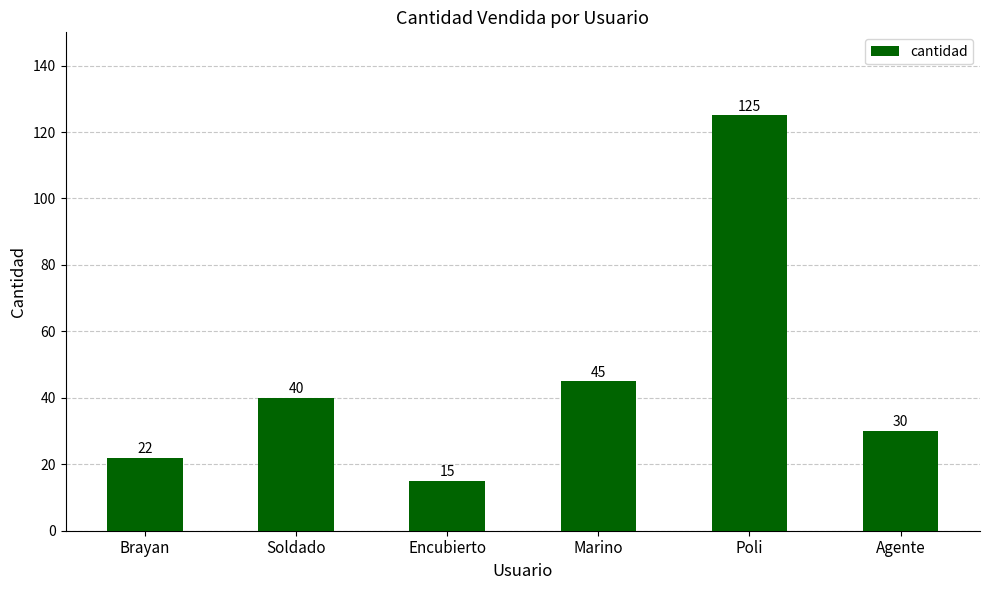

What is the label of the 1st bar from the right?

Agente